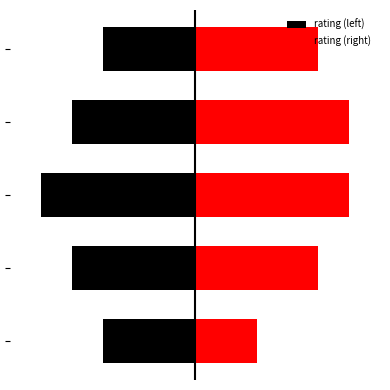

What is the value of the rating (right) bar at the 4th from the left?

5